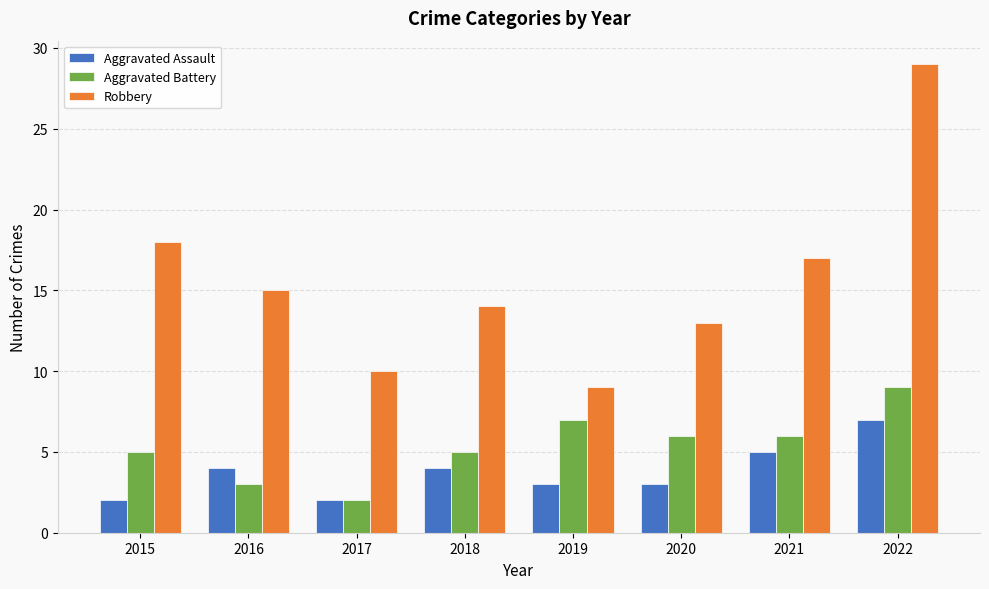

At which label does Aggravated Battery first exceed 6?

2019